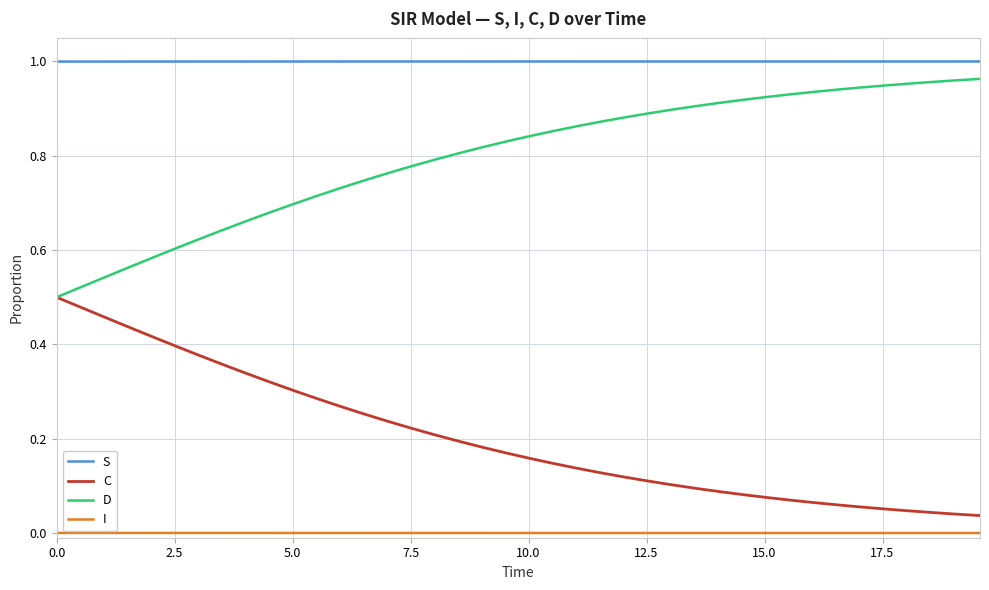

True or false: S and C cross at least once.

False